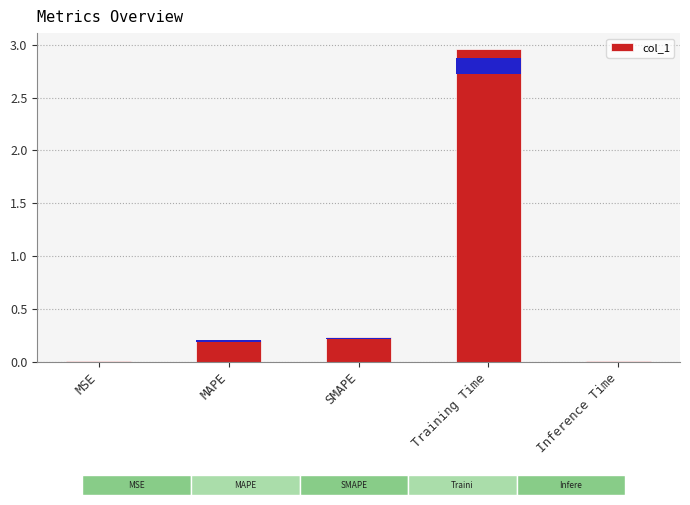

What is the greatest value displayed?

3.0